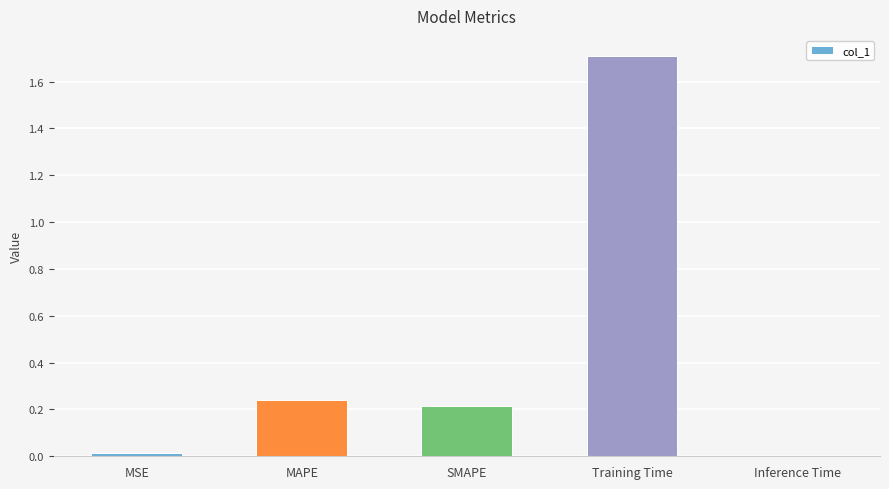

Does the chart contain stacked bars?

No